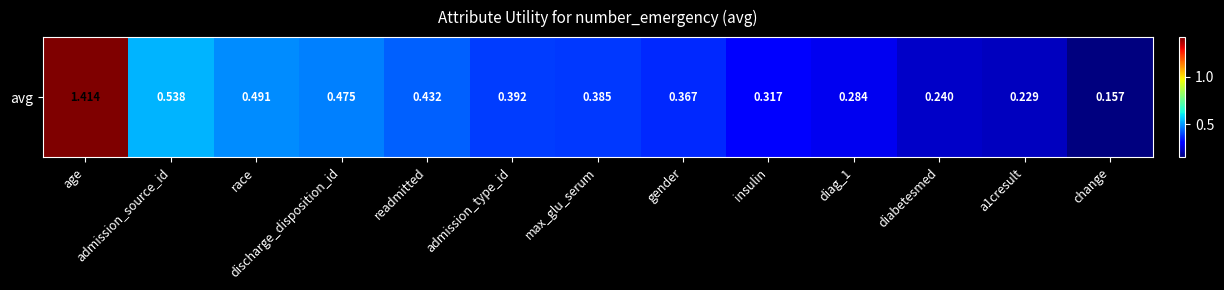

At which category does the chart reach its minimum across all series?

change